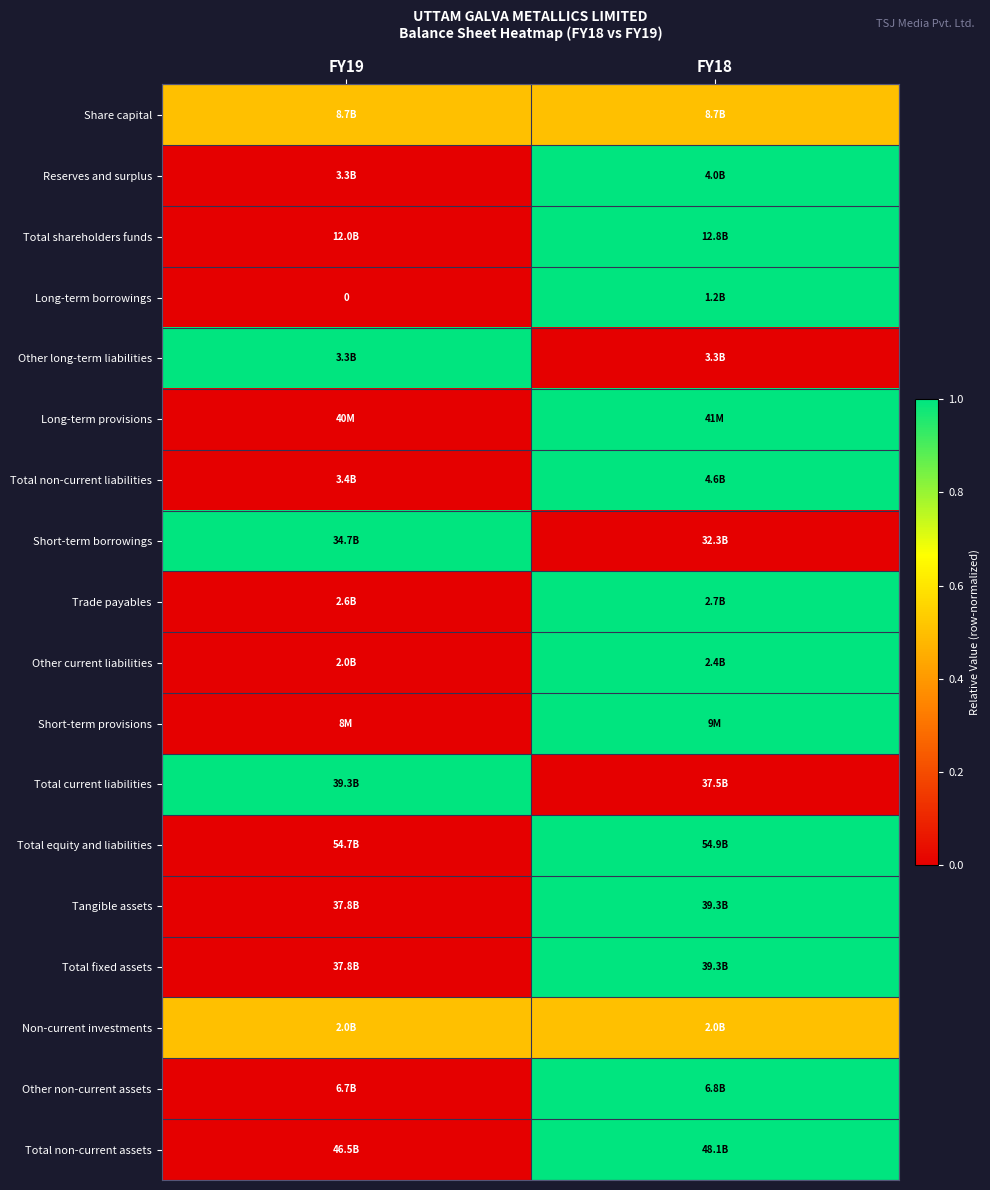

Which category has the lowest value in the Total non-current liabilities series?

FY19